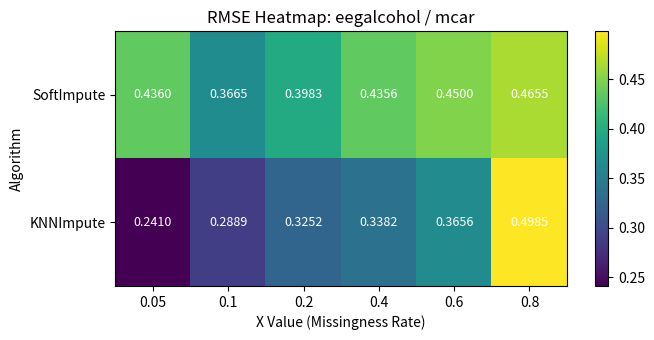

At 0.8, list the series in order from largest to smallest.

KNNImpute, SoftImpute